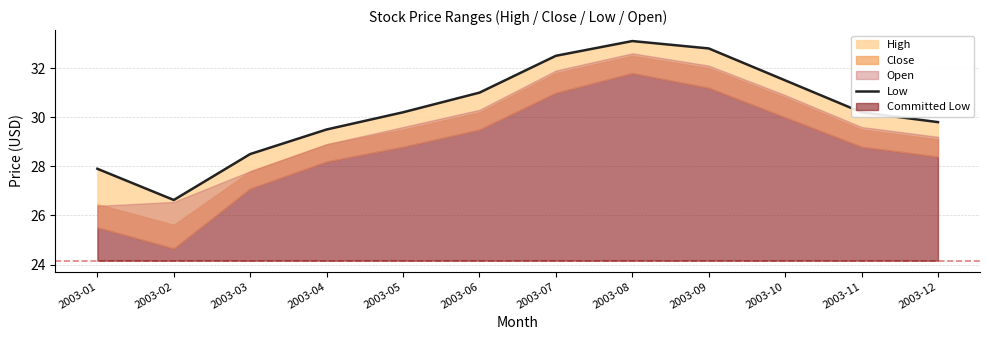

Rank the categories by value from lowest to highest.

2003-02, 2003-01, 2003-03, 2003-04, 2003-12, 2003-05, 2003-11, 2003-06, 2003-10, 2003-07, 2003-09, 2003-08